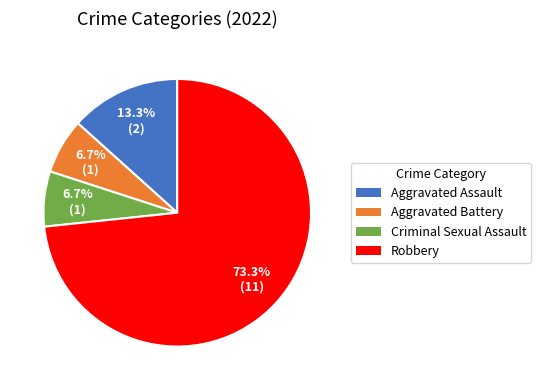

How many slices are in this pie chart?

4